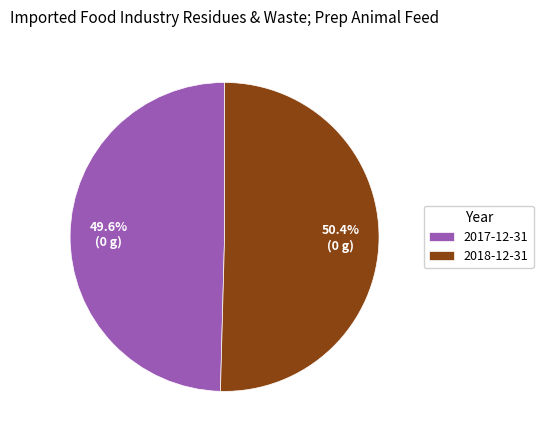

Which slice is the smallest?

2017-12-31